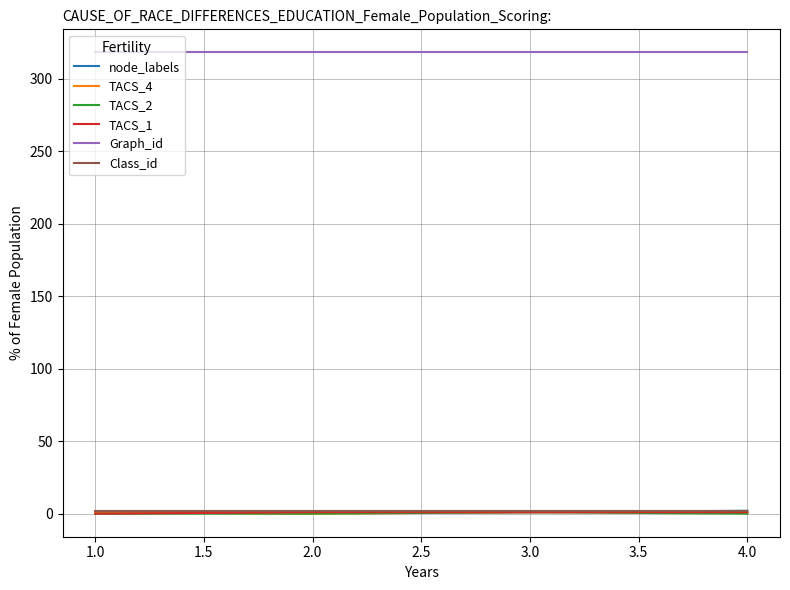

Which series has the largest total across all categories?

Graph_id